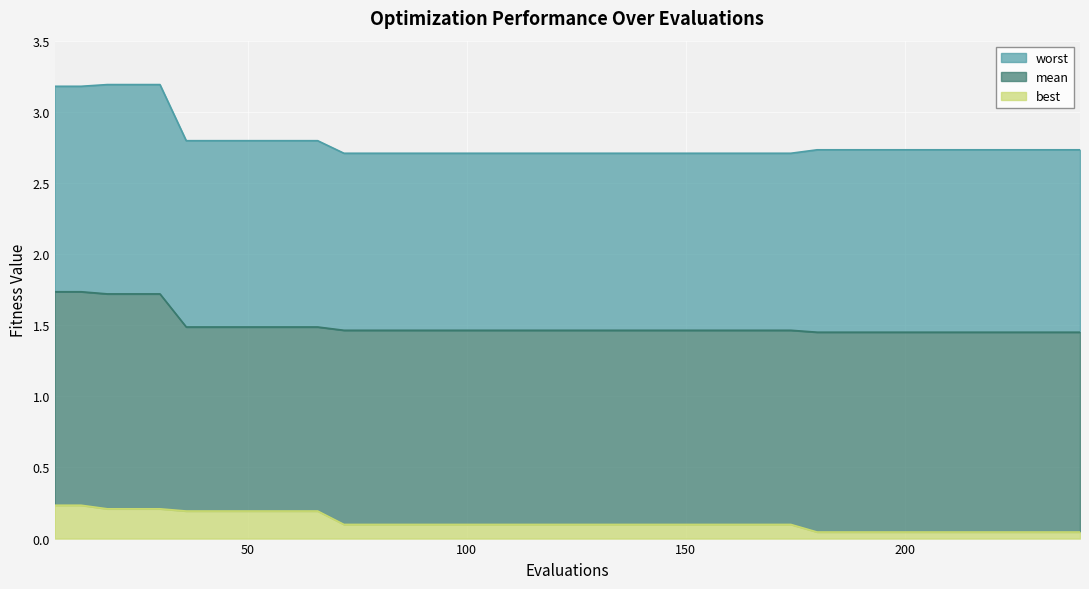

What is the difference between the maximum and minimum values in the mean series?

0.3